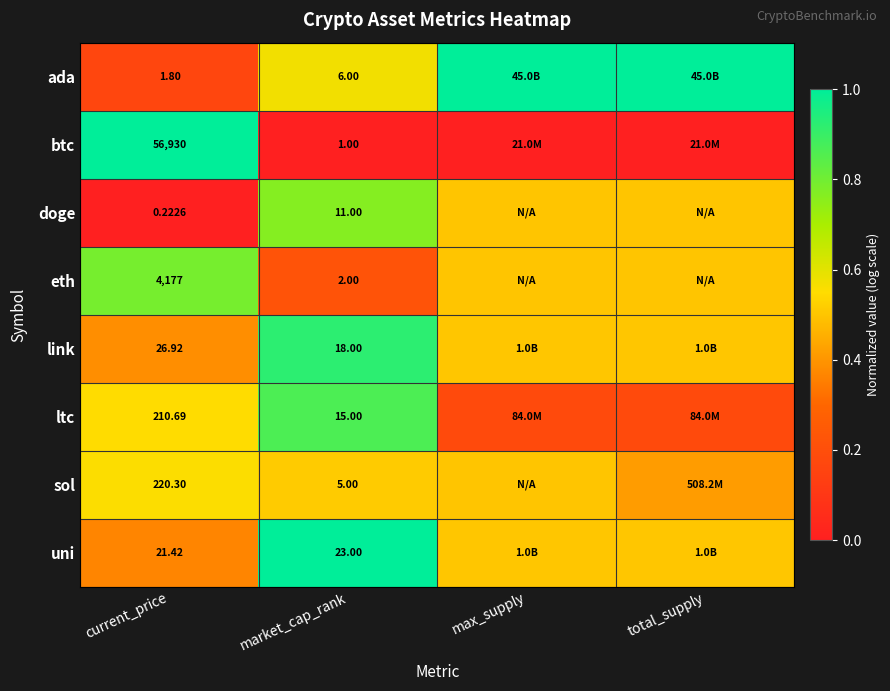

Which series changed the most between current_price and market_cap_rank?

btc